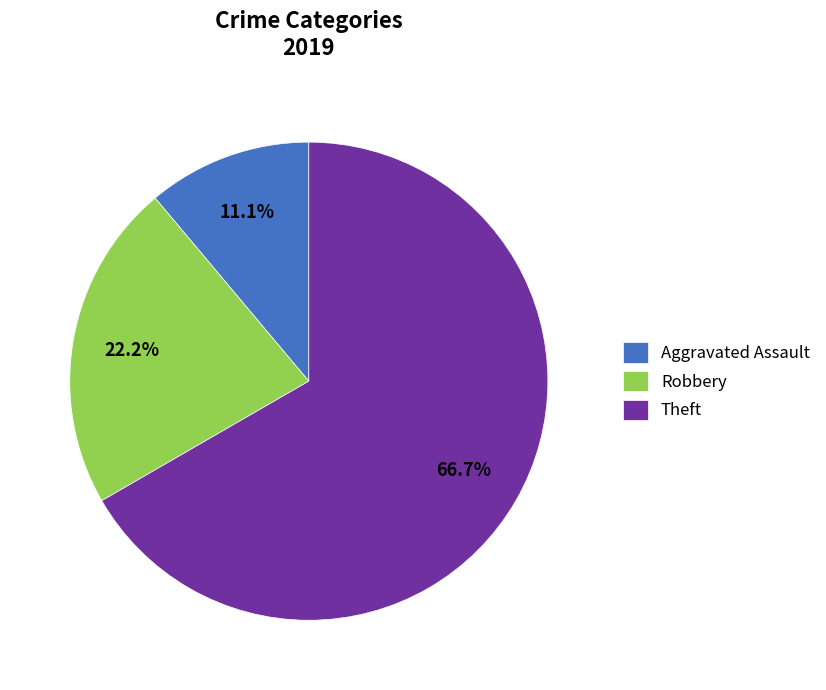

To the nearest percent, what is the difference between the largest and smallest slice percentages?

56%